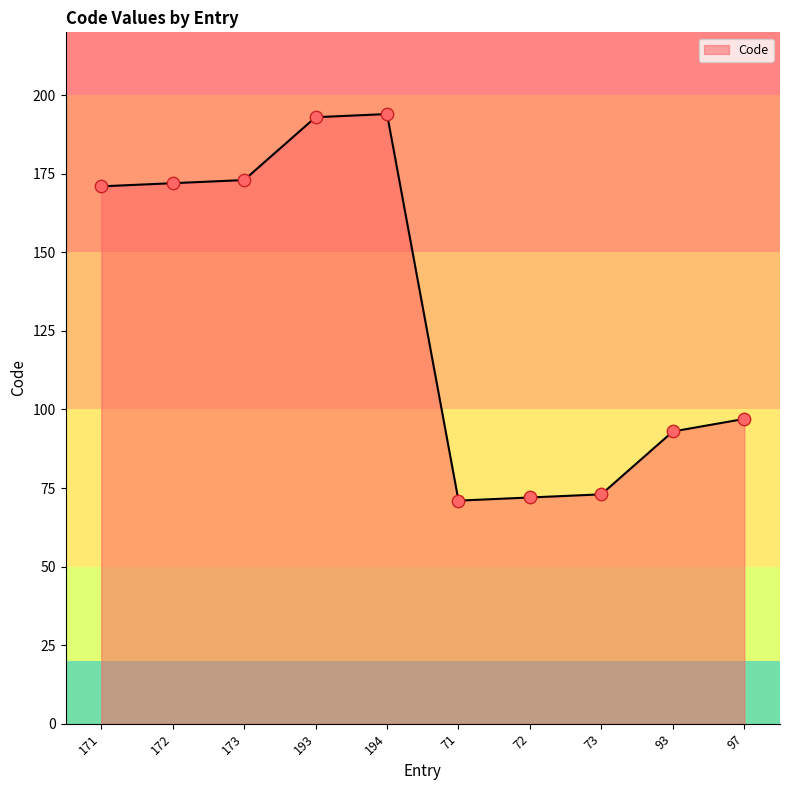

What is the ratio of the value at 173 to the value at 71?

2.4